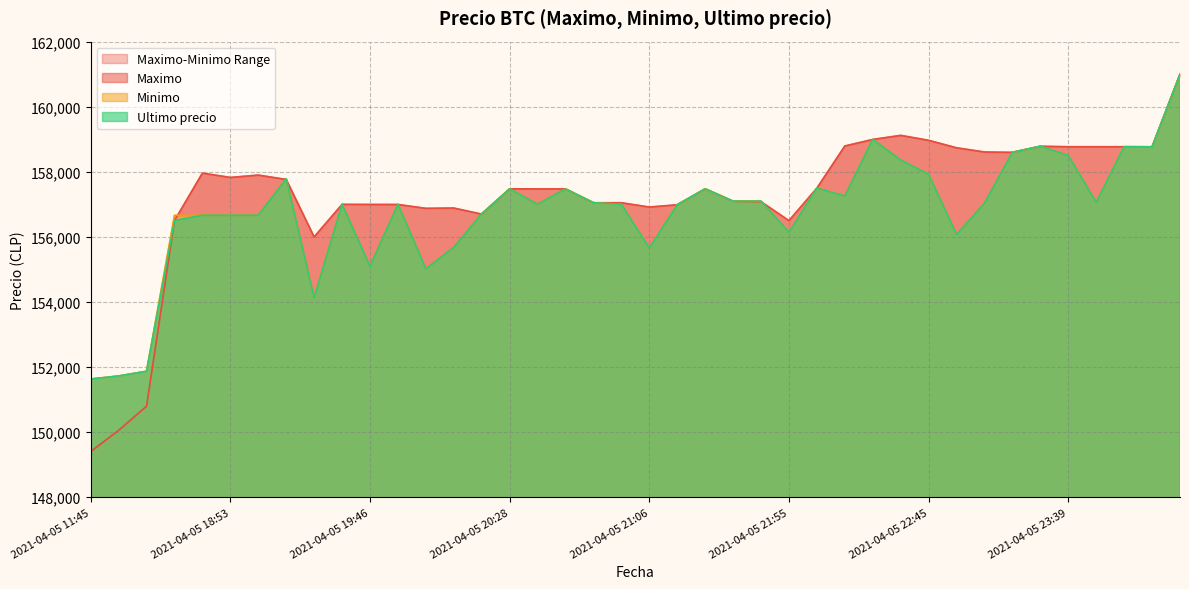

True or false: Minimo and Ultimo precio cross at least once.

False